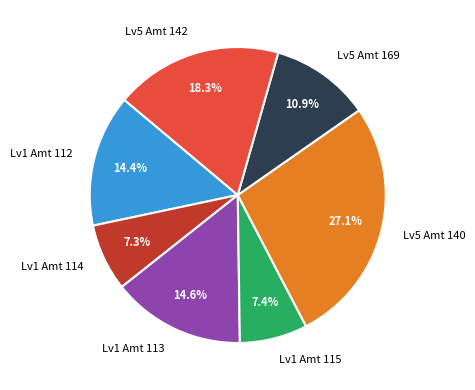

What is the total percentage of Lv1 Amt 115 and Lv5 Amt 140?

34.5%